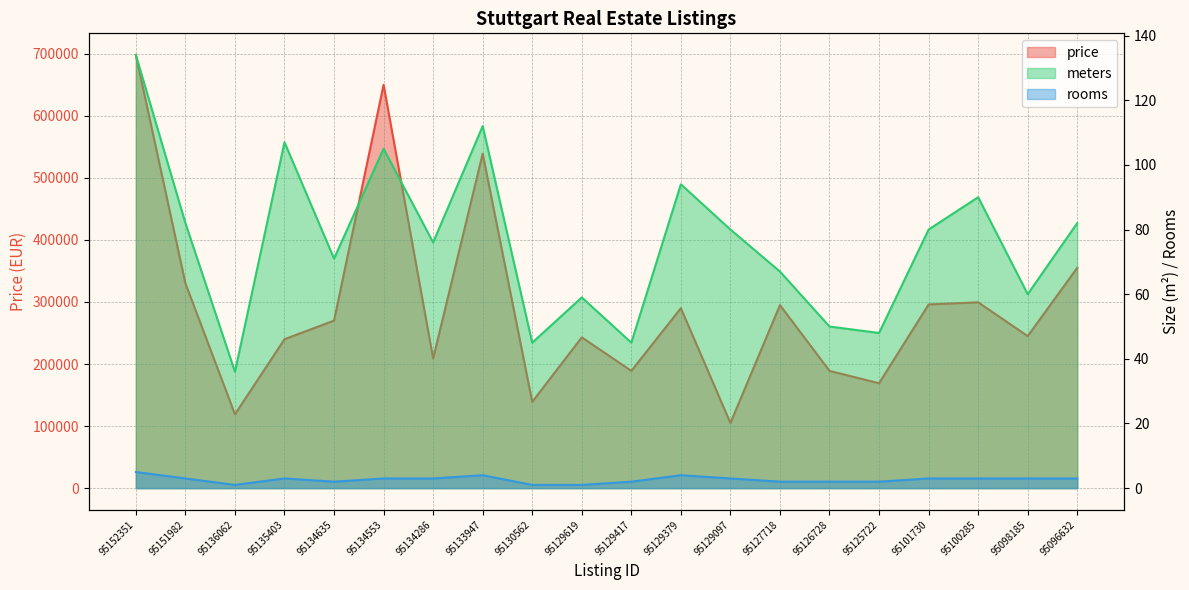

The meters series shows 80 at 95101730. True or false?

True